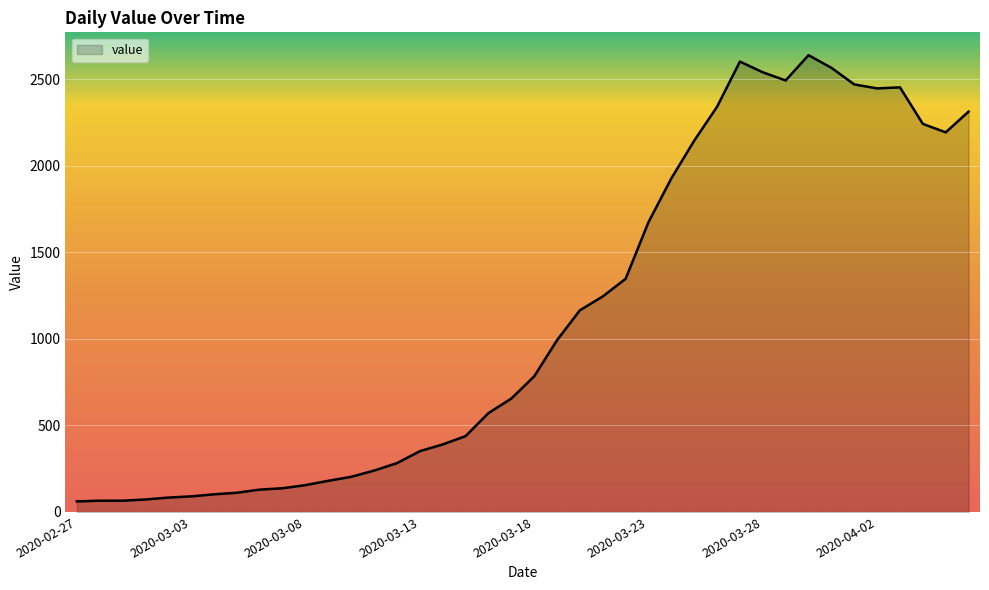

What is the difference between the maximum and minimum values?

2578